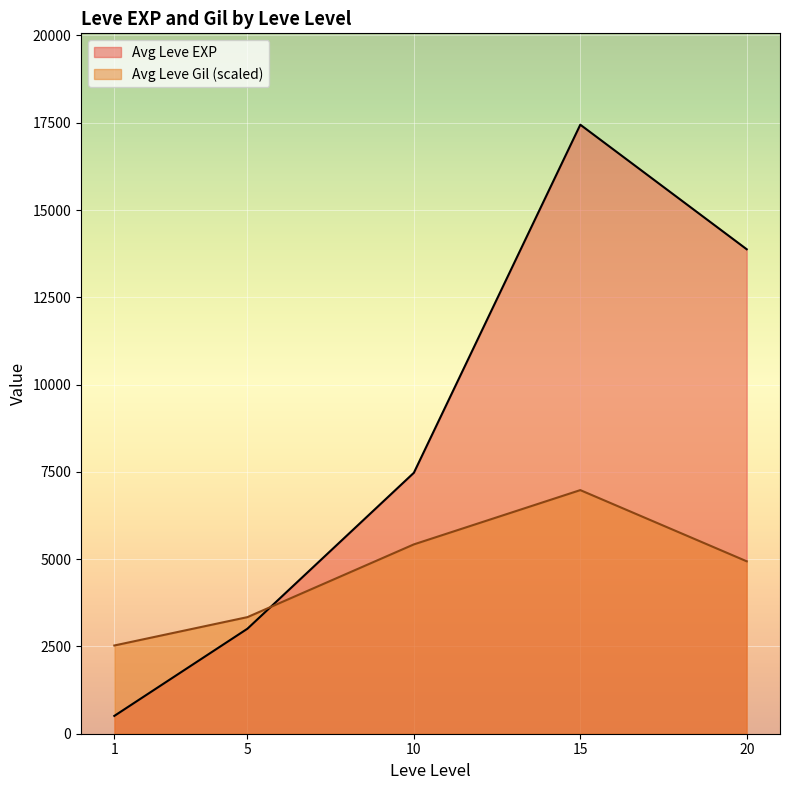

Rank the series by their maximum value, from lowest to highest.

Avg Leve Gil (scaled), Avg Leve EXP